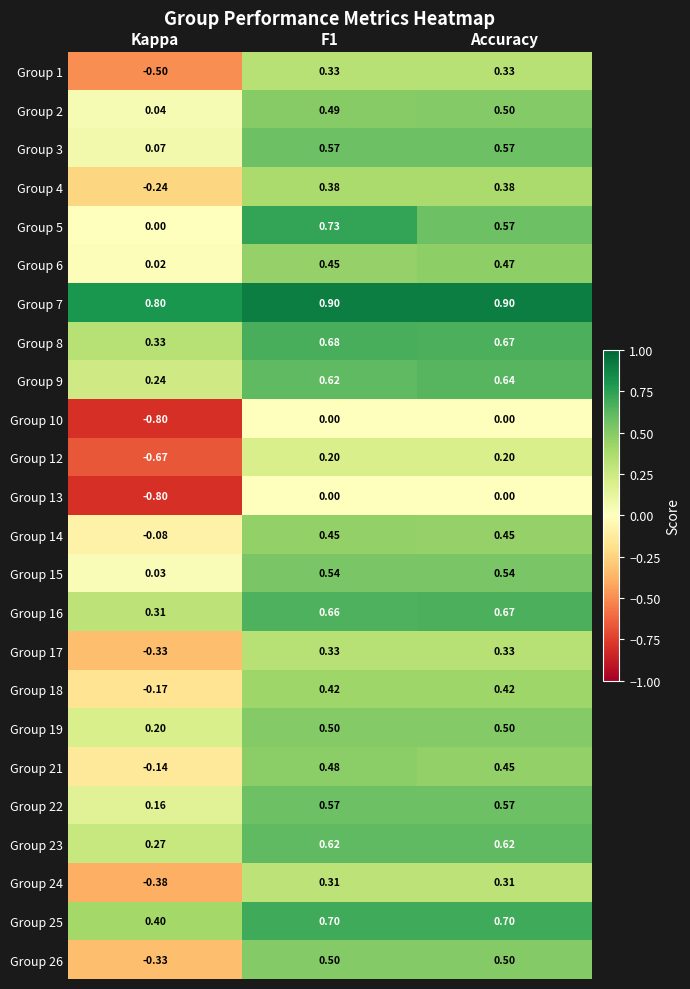

At which label is Group 25 closest to 0?

Kappa